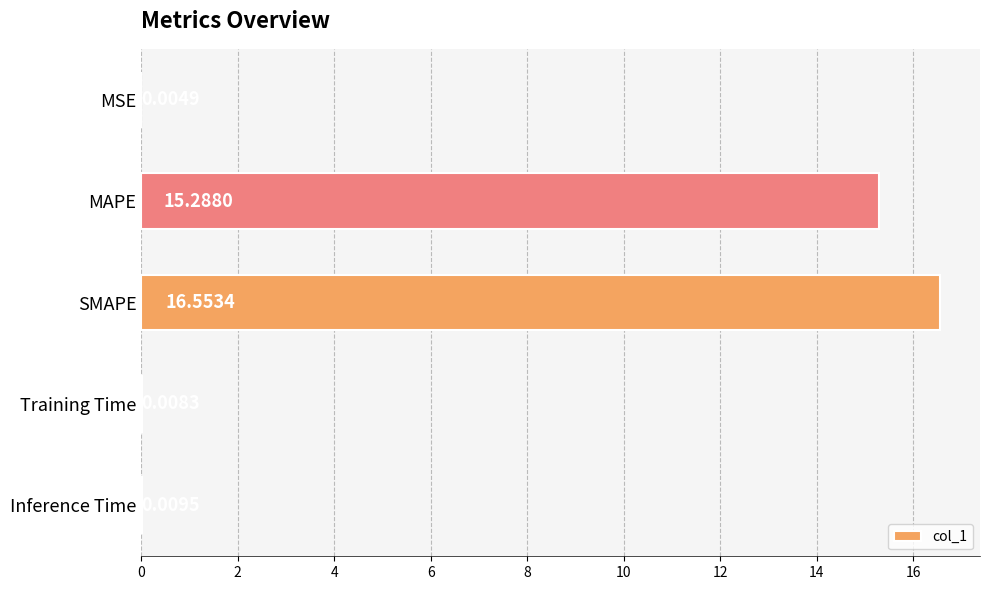

What is the sum of all values?

31.9